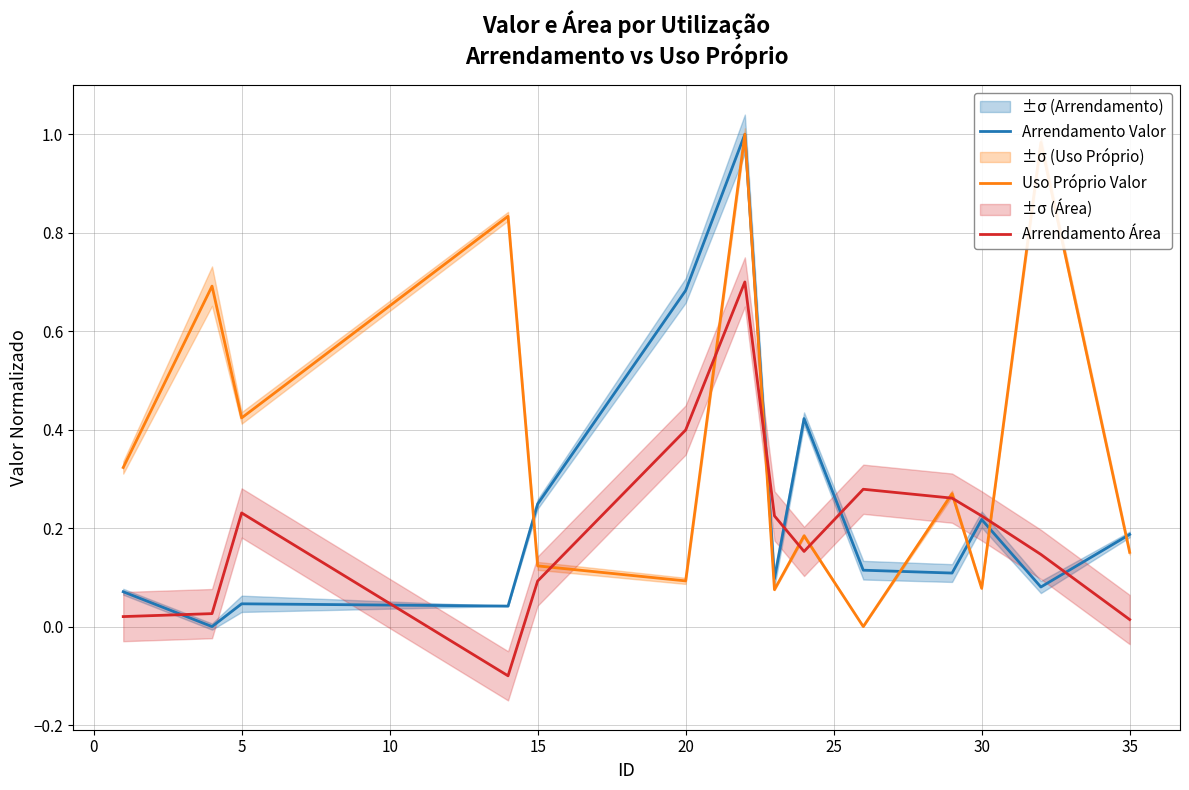

Is the value of Uso Próprio Valor at 10 greater than the value of Arrendamento Área at 12?

Yes